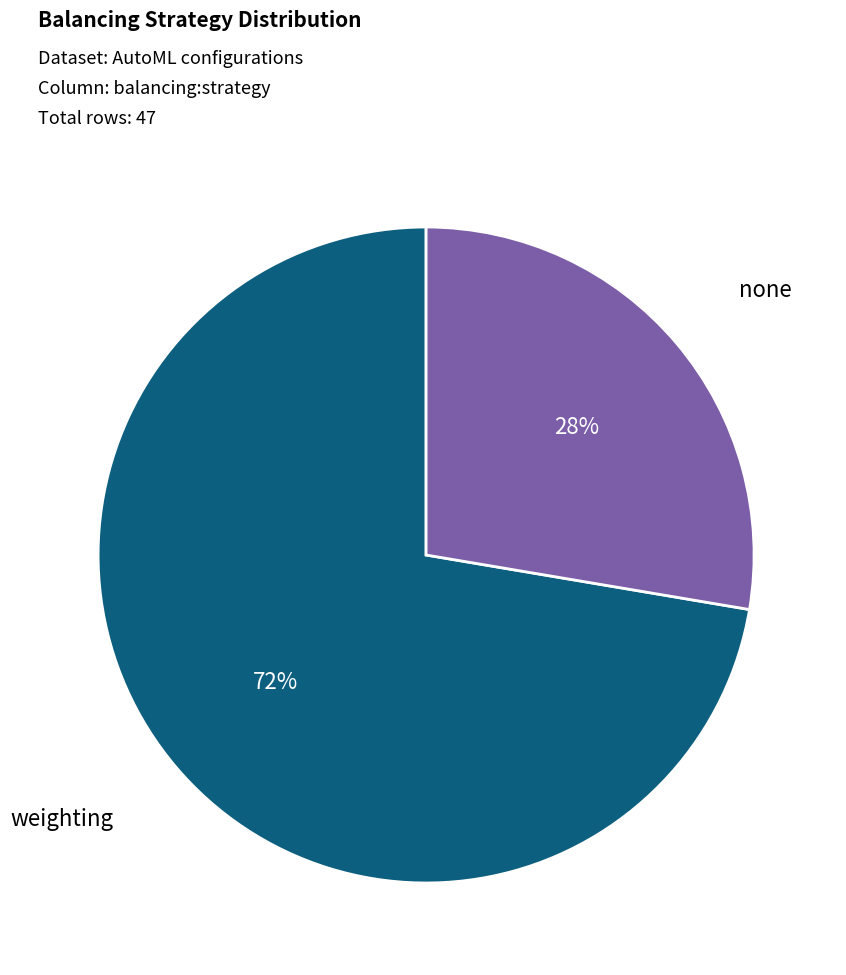

To the nearest percent, what is the average slice percentage?

50%